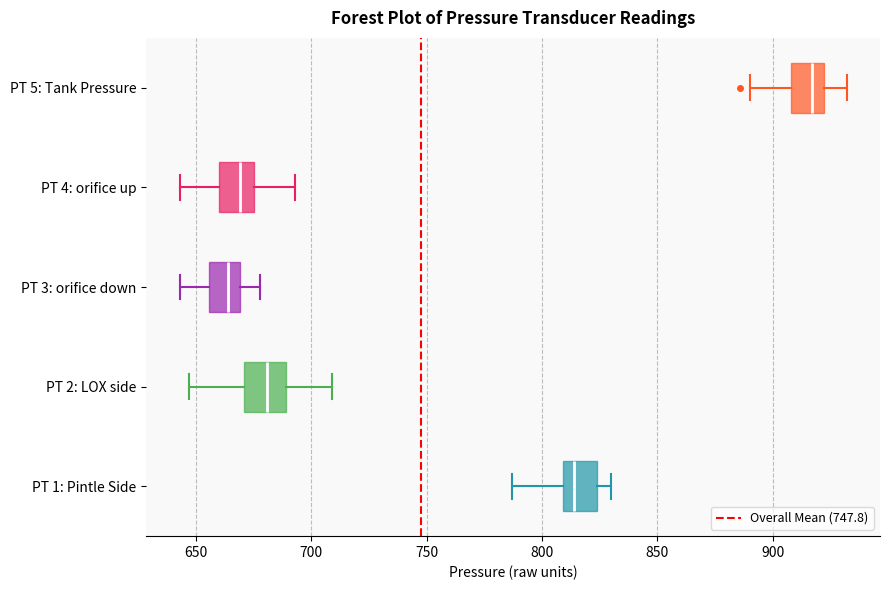

Which box has the furthest to the left median line?

PT 3: orifice down